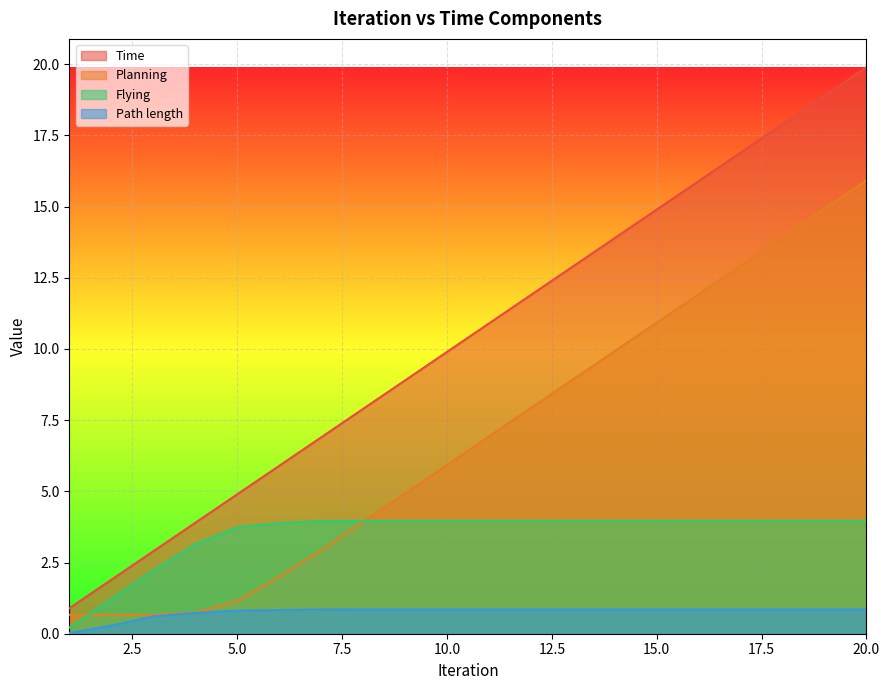

True or false: Time and Path length cross at least once.

False